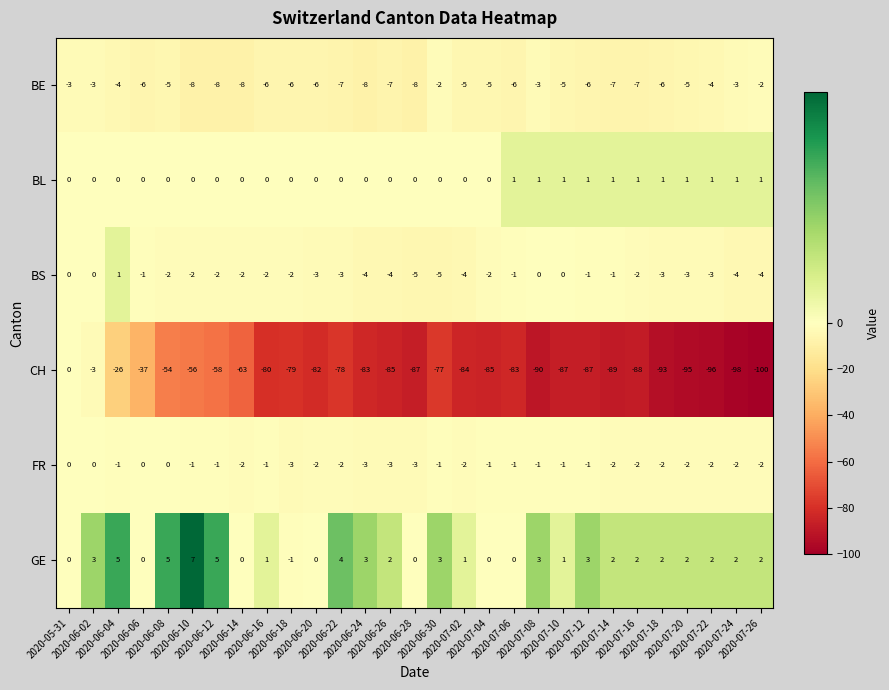

What is the sum of all FR values?

-44